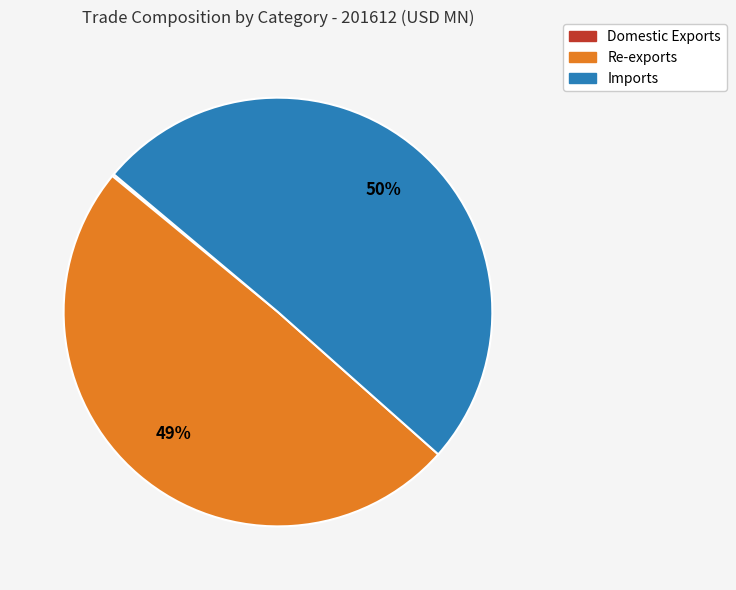

To the nearest percent, what is the average slice percentage?

33%